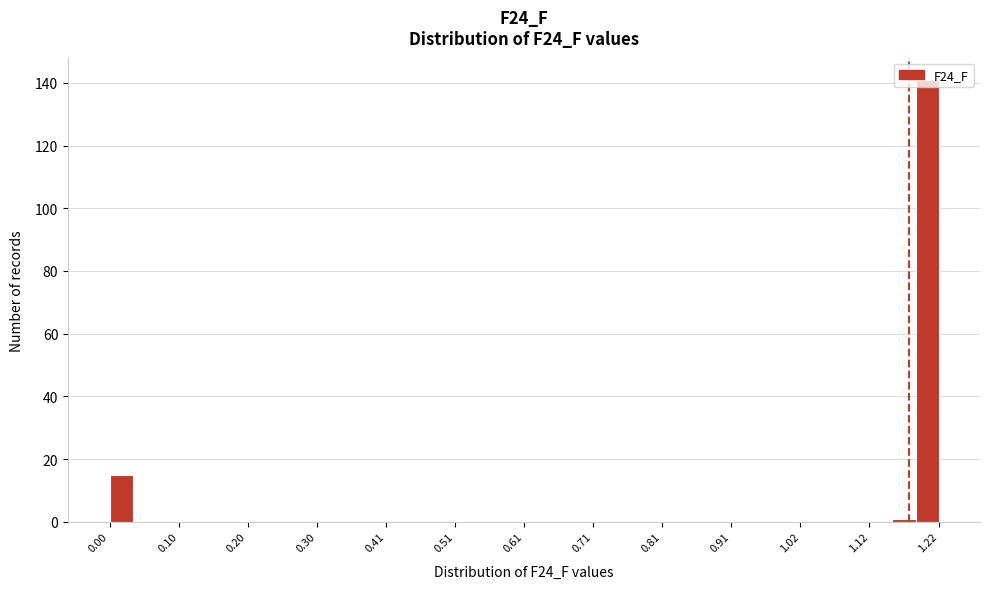

Around what value on the x-axis is the tallest bar? Give the approximate position of its centre, as read against the axis.

1.20